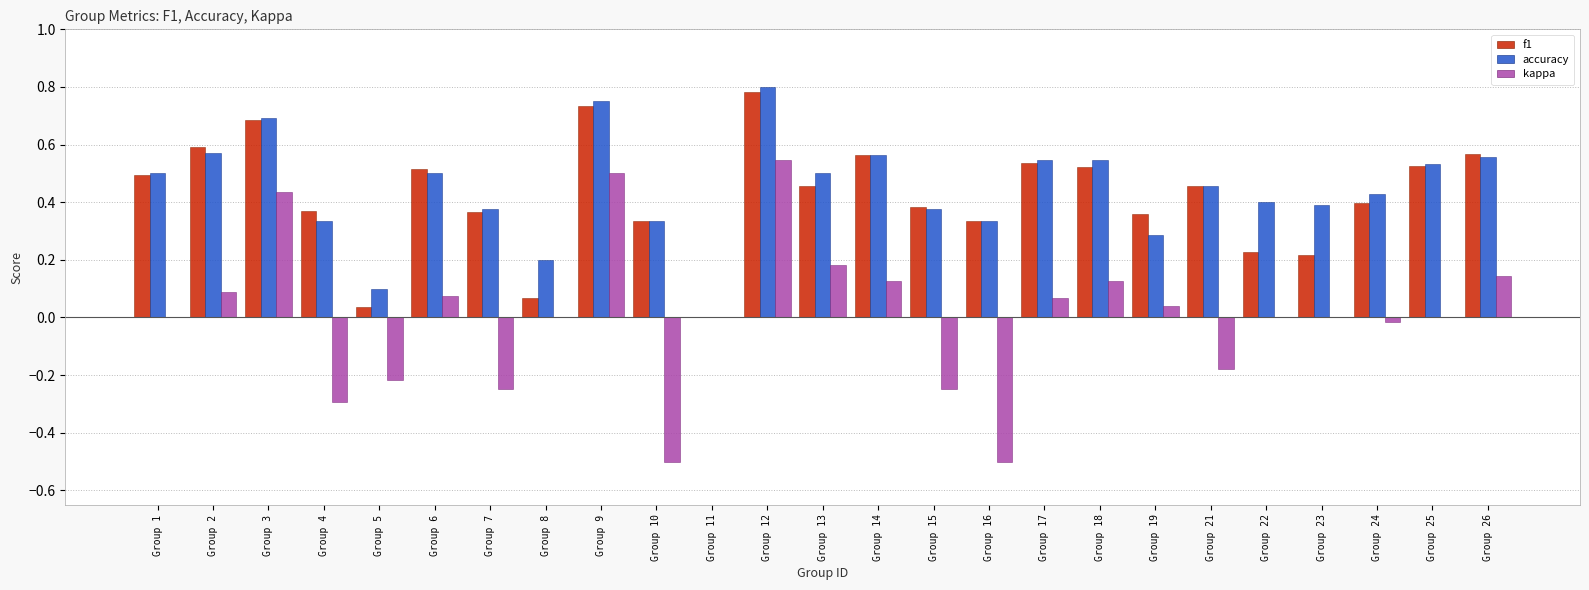

Which category has the highest value in the kappa series?

Group 12